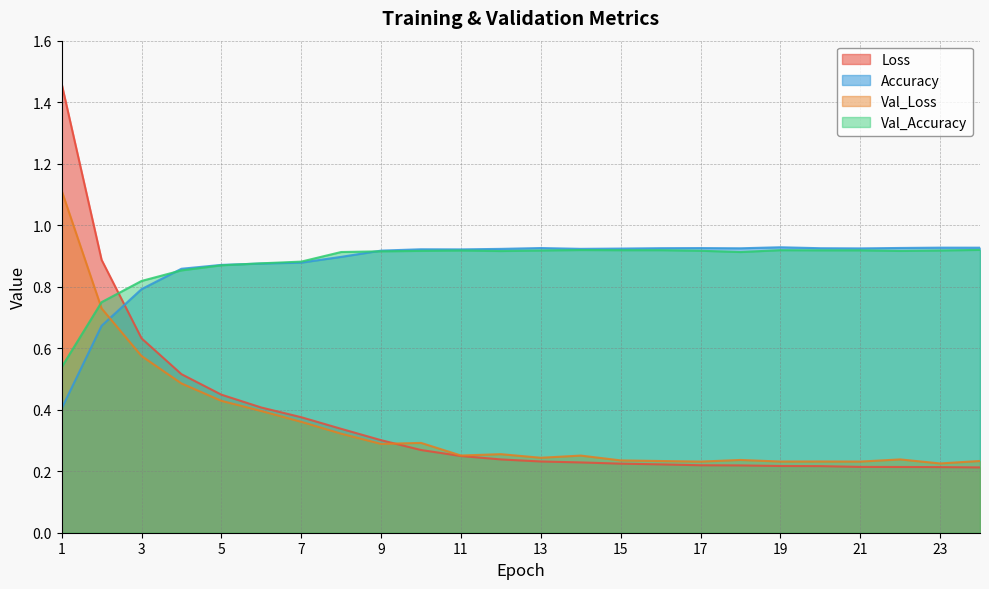

Reading right to left, list all the values displayed in this chart.

Loss: 24=0.2	23=0.2	22=0.2	21=0.2	20=0.2	19=0.2	18=0.2	17=0.2	16=0.2	15=0.2	14=0.2	13=0.2	12=0.2	11=0.2	10=0.3	9=0.3	8=0.3	7=0.4	6=0.4	5=0.4	4=0.5	3=0.6	2=0.9	1=1.5
Accuracy: 24=0.9	23=0.9	22=0.9	21=0.9	20=0.9	19=0.9	18=0.9	17=0.9	16=0.9	15=0.9	14=0.9	13=0.9	12=0.9	11=0.9	10=0.9	9=0.9	8=0.9	7=0.9	6=0.9	5=0.9	4=0.9	3=0.8	2=0.7	1=0.4
Val_Loss: 24=0.2	23=0.2	22=0.2	21=0.2	20=0.2	19=0.2	18=0.2	17=0.2	16=0.2	15=0.2	14=0.3	13=0.2	12=0.3	11=0.3	10=0.3	9=0.3	8=0.3	7=0.4	6=0.4	5=0.4	4=0.5	3=0.6	2=0.7	1=1.1
Val_Accuracy: 24=0.9	23=0.9	22=0.9	21=0.9	20=0.9	19=0.9	18=0.9	17=0.9	16=0.9	15=0.9	14=0.9	13=0.9	12=0.9	11=0.9	10=0.9	9=0.9	8=0.9	7=0.9	6=0.9	5=0.9	4=0.9	3=0.8	2=0.7	1=0.5